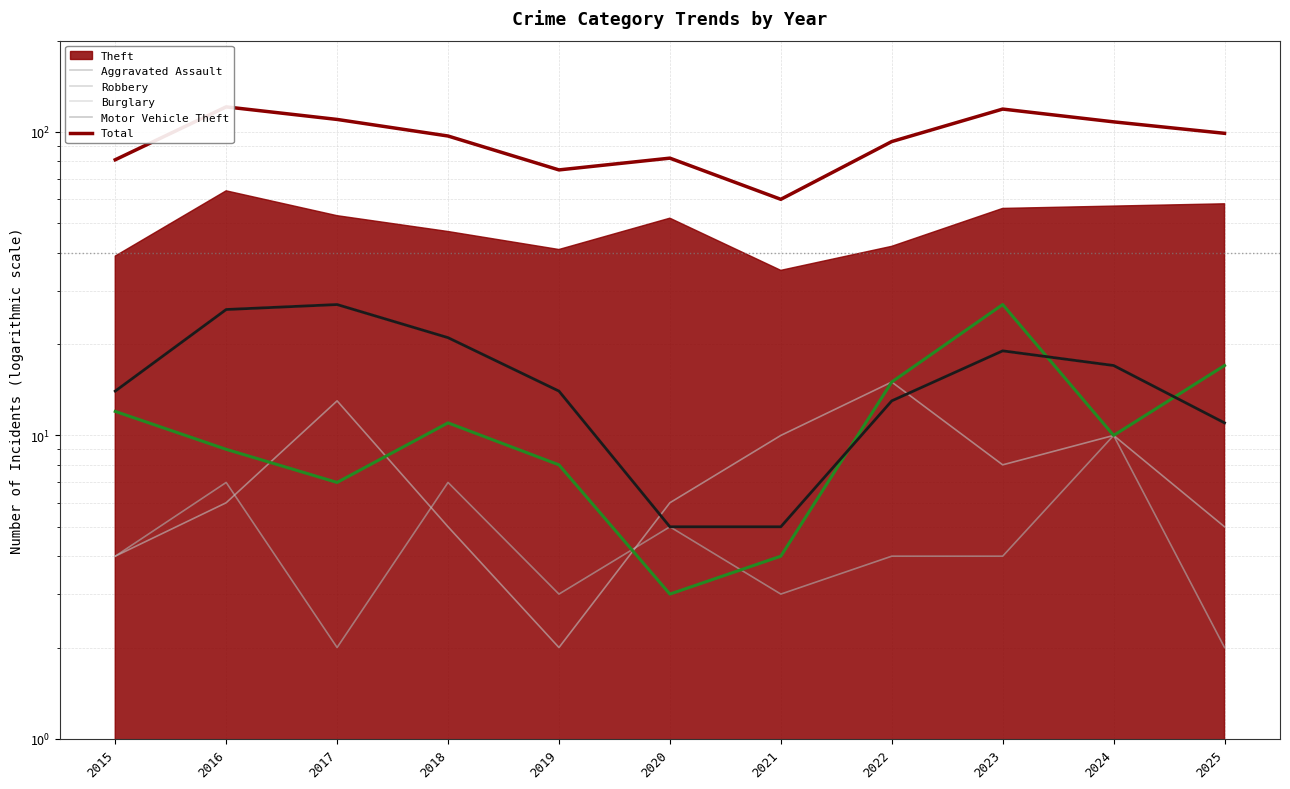

What is the greatest value displayed?

121